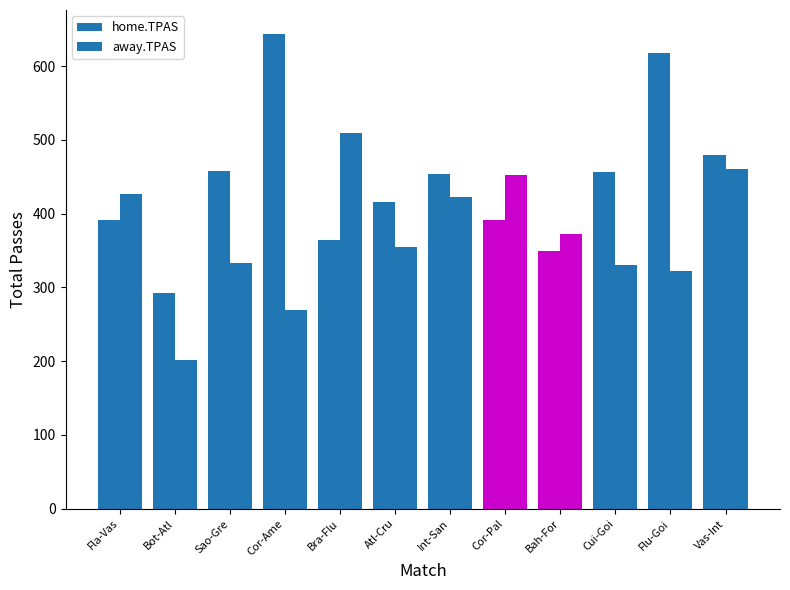

How many bars are there in total?

24